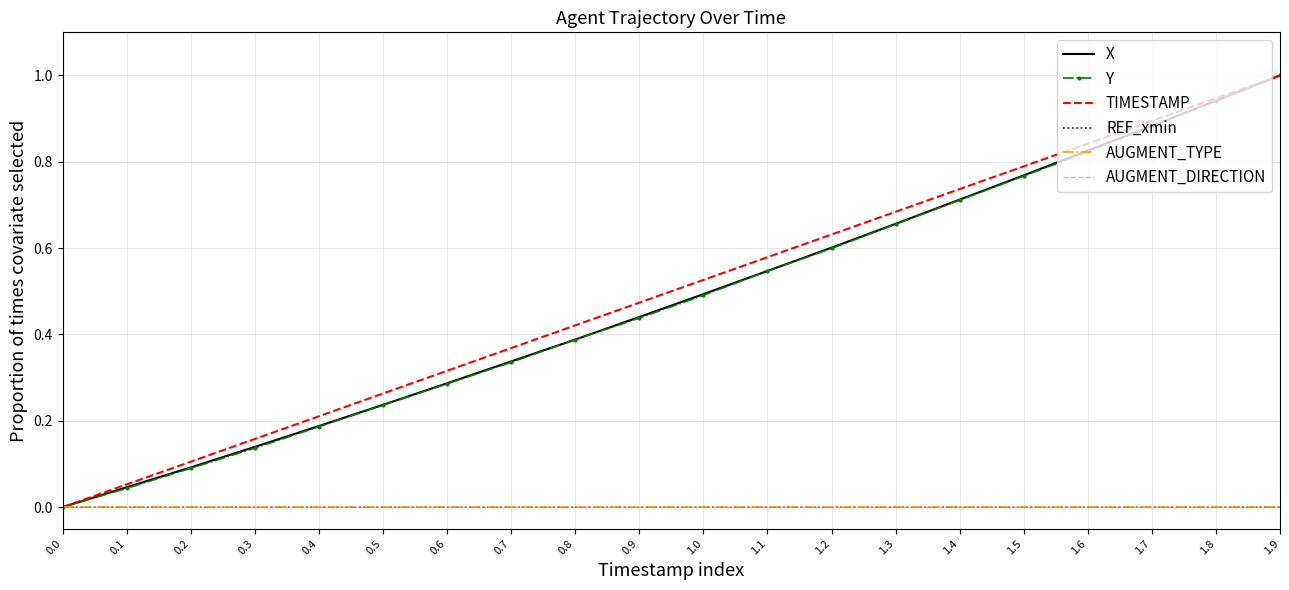

Between 1.1 and 1.9, which series saw the biggest shift?

Y